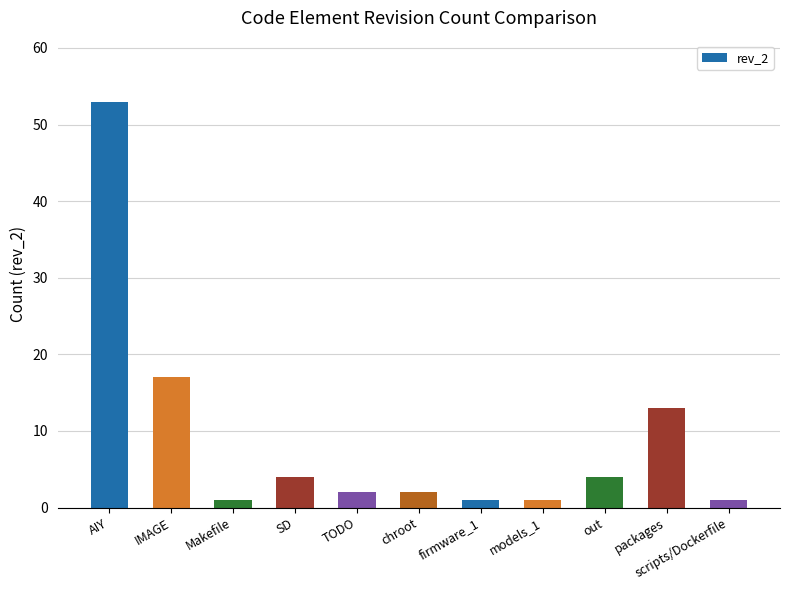

Which has a higher value, SD or TODO?

SD